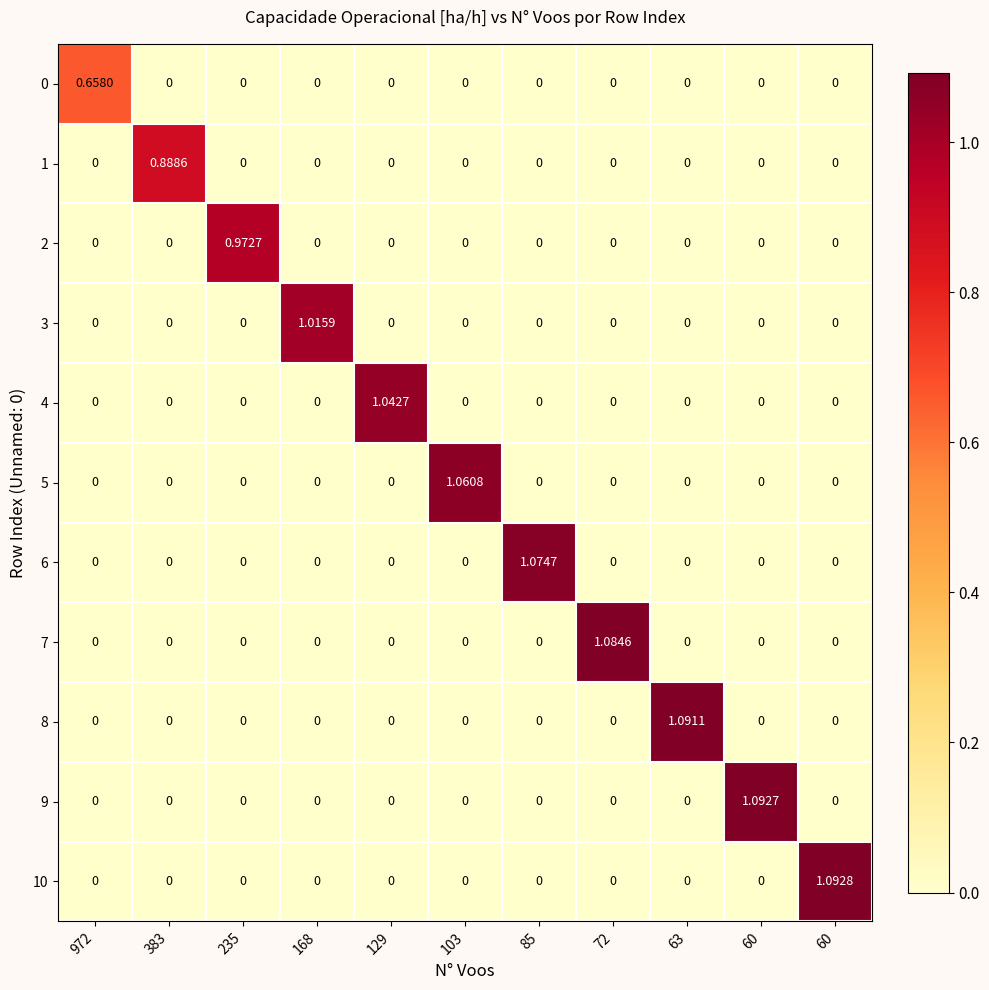

How many values in 2 are above zero?

1